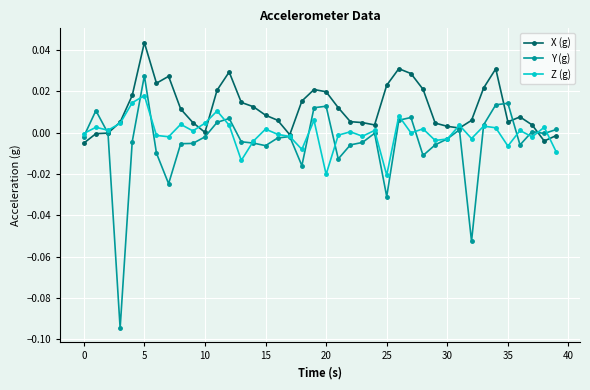

List the series in order of their peak value, lowest first.

Z (g), Y (g), X (g)